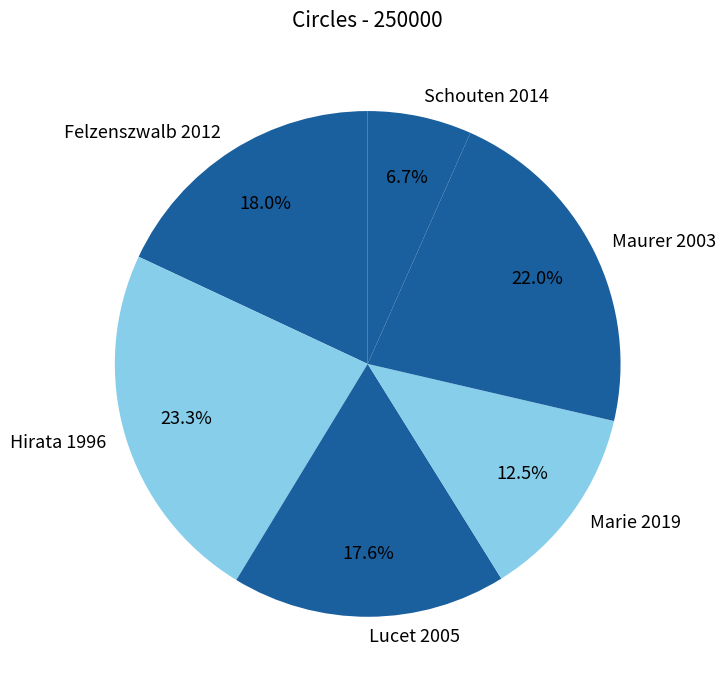

Count the number of slices in the pie.

6